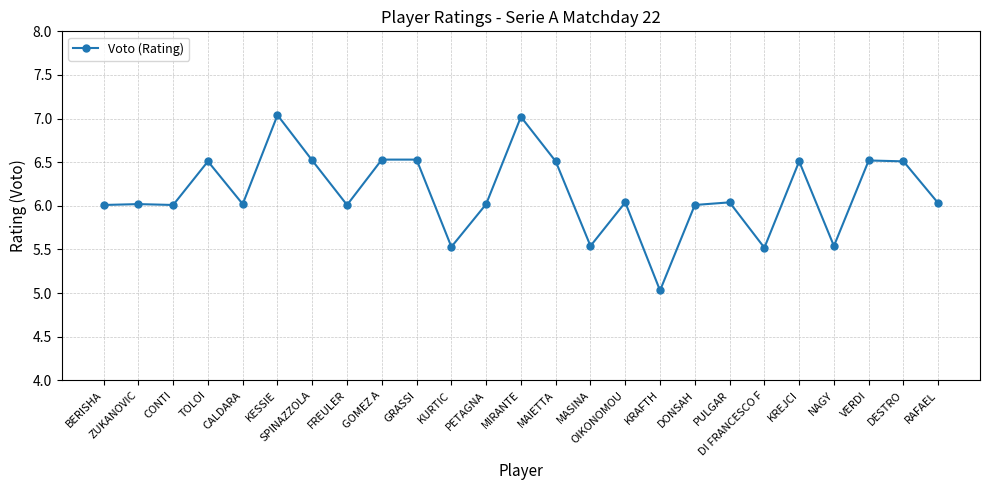

What is the sum of the values at KREJCI and CALDARA?

12.5